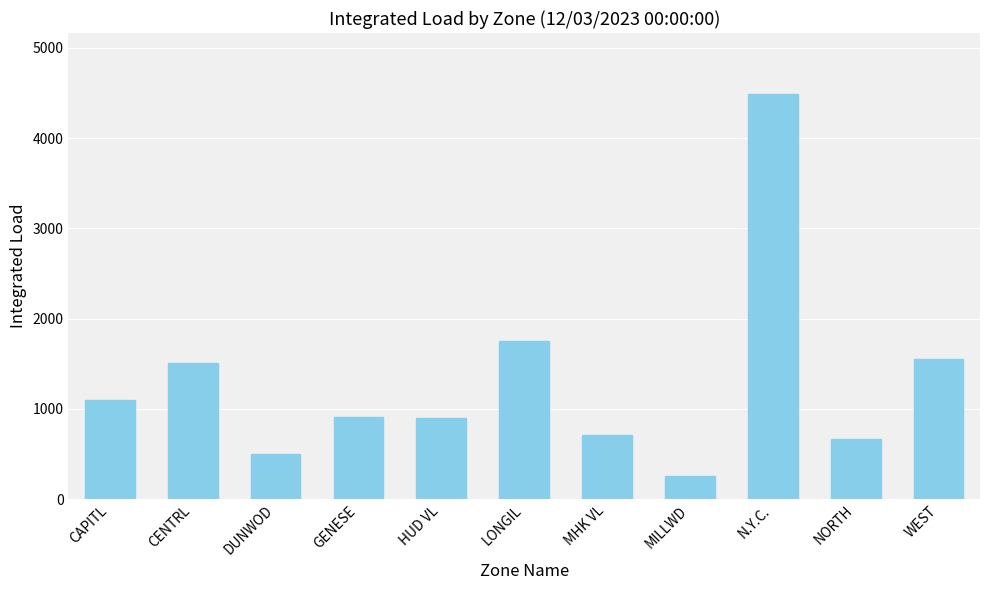

What is the label of the 1st bar from the right?

WEST